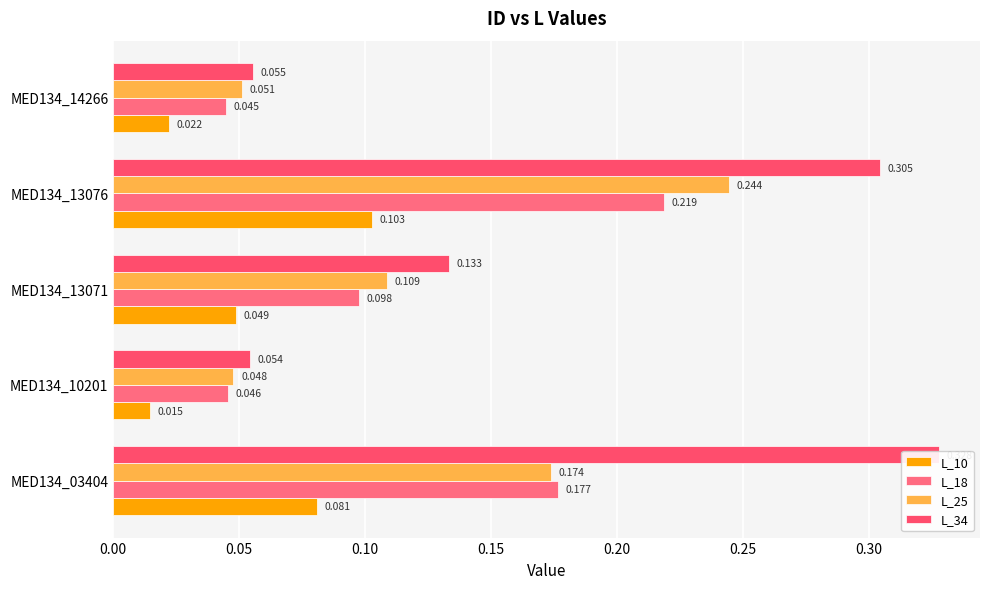

What is the total value across all series at MED134_10201?

0.2